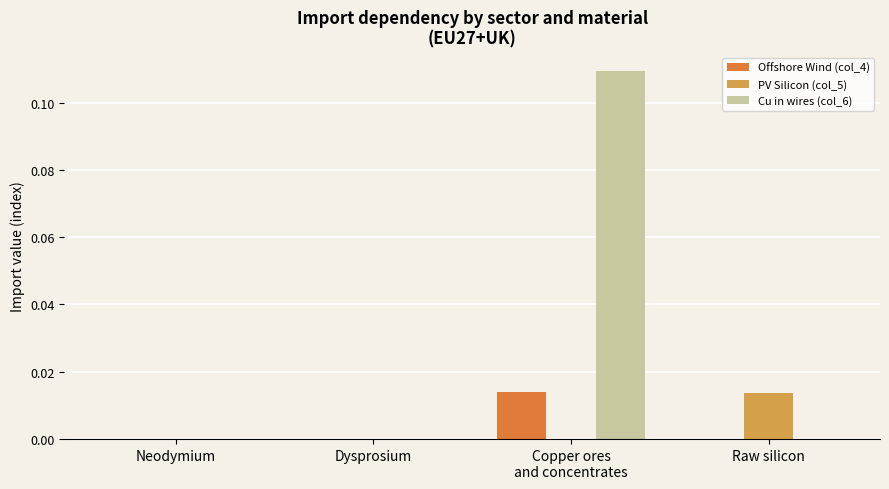

Count the Cu in wires (col_6) values in the range 0 to 1.

4